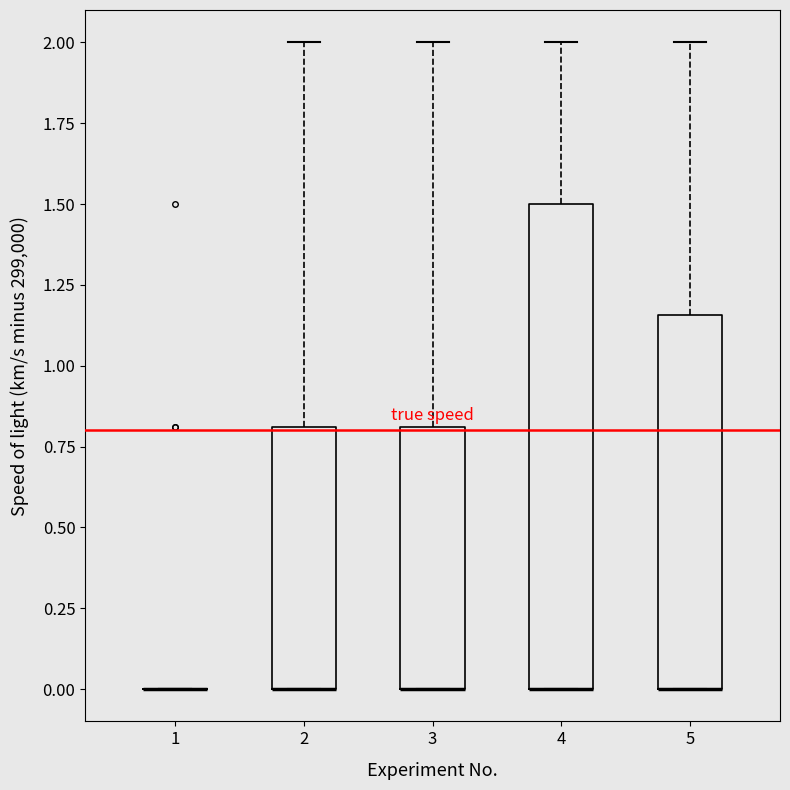

Reading left to right, transcribe this box plot: for each box, give where its median line is, the range the box spans, and where its two whiskers end, as read against the y-axis. The values are not printed on the chart, so give them approximately, as read against the axis.

1: box collapsed to a line at 0.00, whiskers 0.00 to 0.00
2: median 0.00 (drawn on the box's lower edge), box 0.00 to 0.80, whiskers 0.00 to 2.00
3: median 0.00 (drawn on the box's lower edge), box 0.00 to 0.80, whiskers 0.00 to 2.00
4: median 0.00 (drawn on the box's lower edge), box 0.00 to 1.50, whiskers 0.00 to 2.00
5: median 0.00 (drawn on the box's lower edge), box 0.00 to 1.15, whiskers 0.00 to 2.00